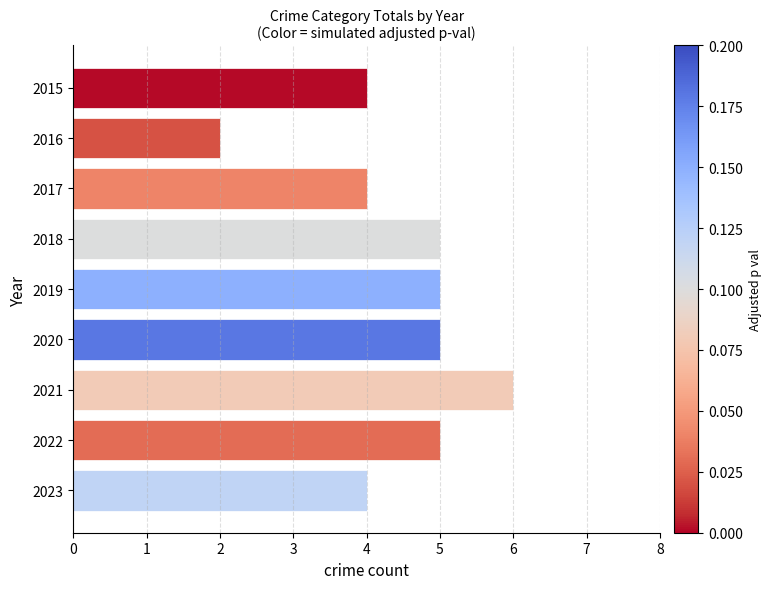

At which category does the chart reach its minimum across all series?

2016